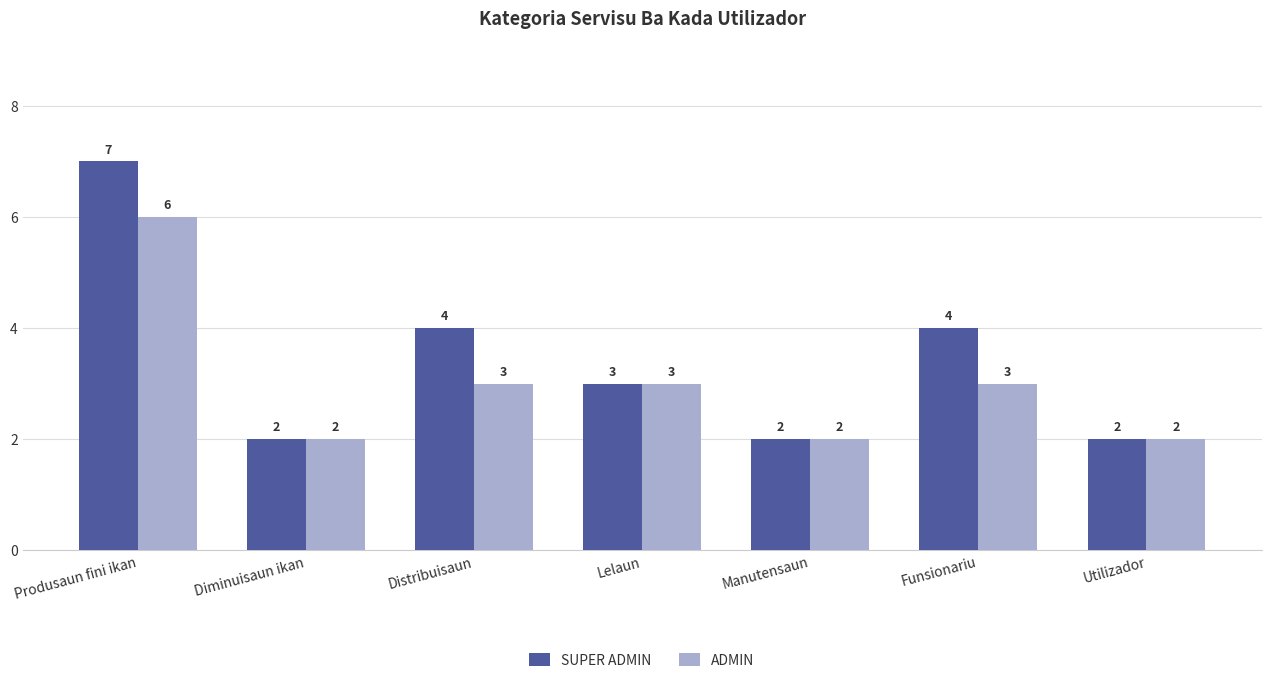

What is the value of the SUPER ADMIN bar at the 7th from the left?

2